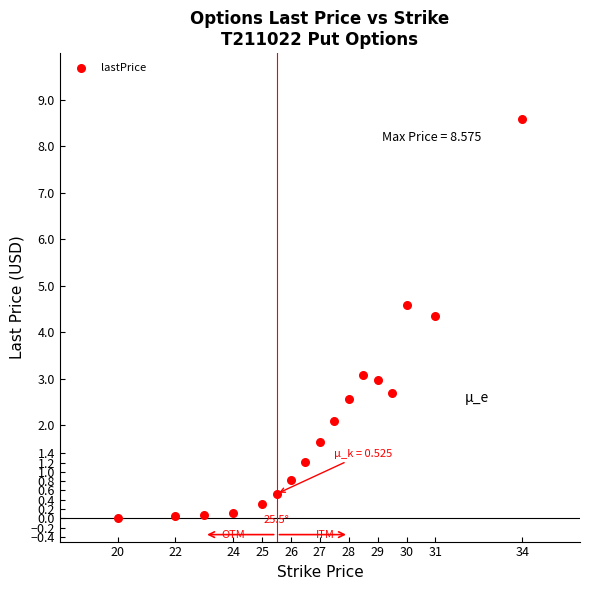

What is the range of X values (max minus min)?

14.0